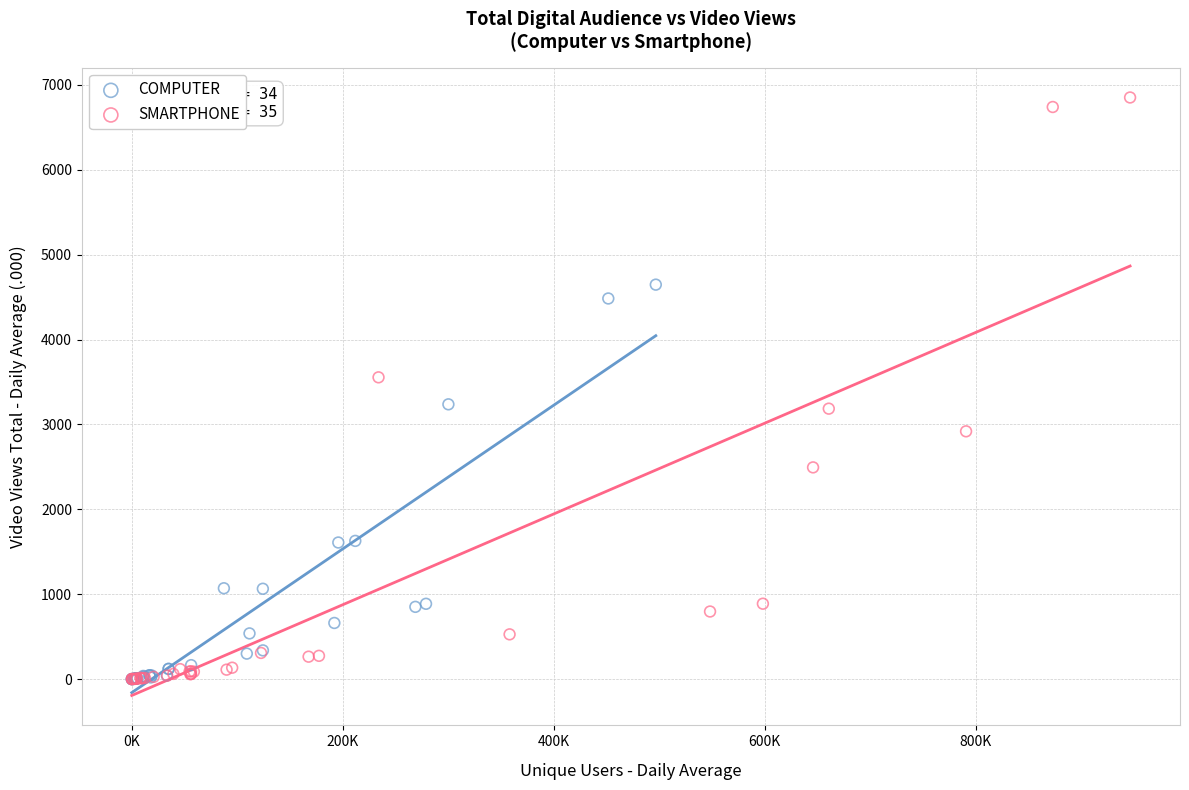

Which series has the largest Y range (max minus min)?

SMARTPHONE